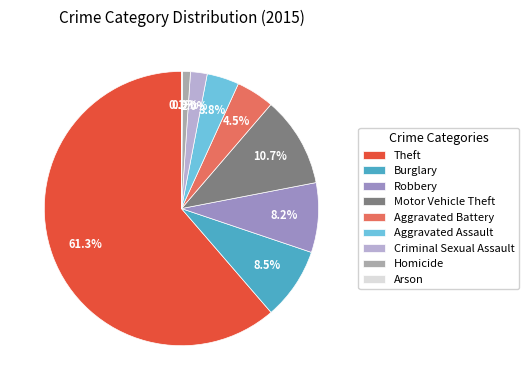

Is the sum of Criminal Sexual Assault and Homicide greater than half?

No